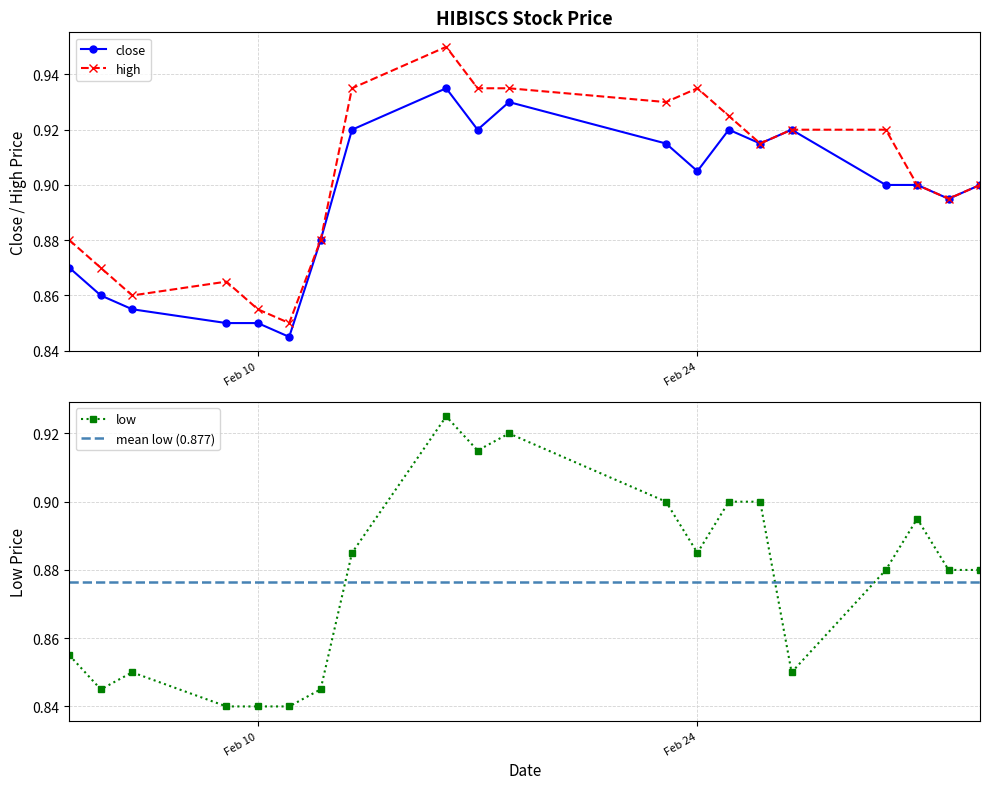

True or false: high has more than 2 points higher than both neighbors.

True